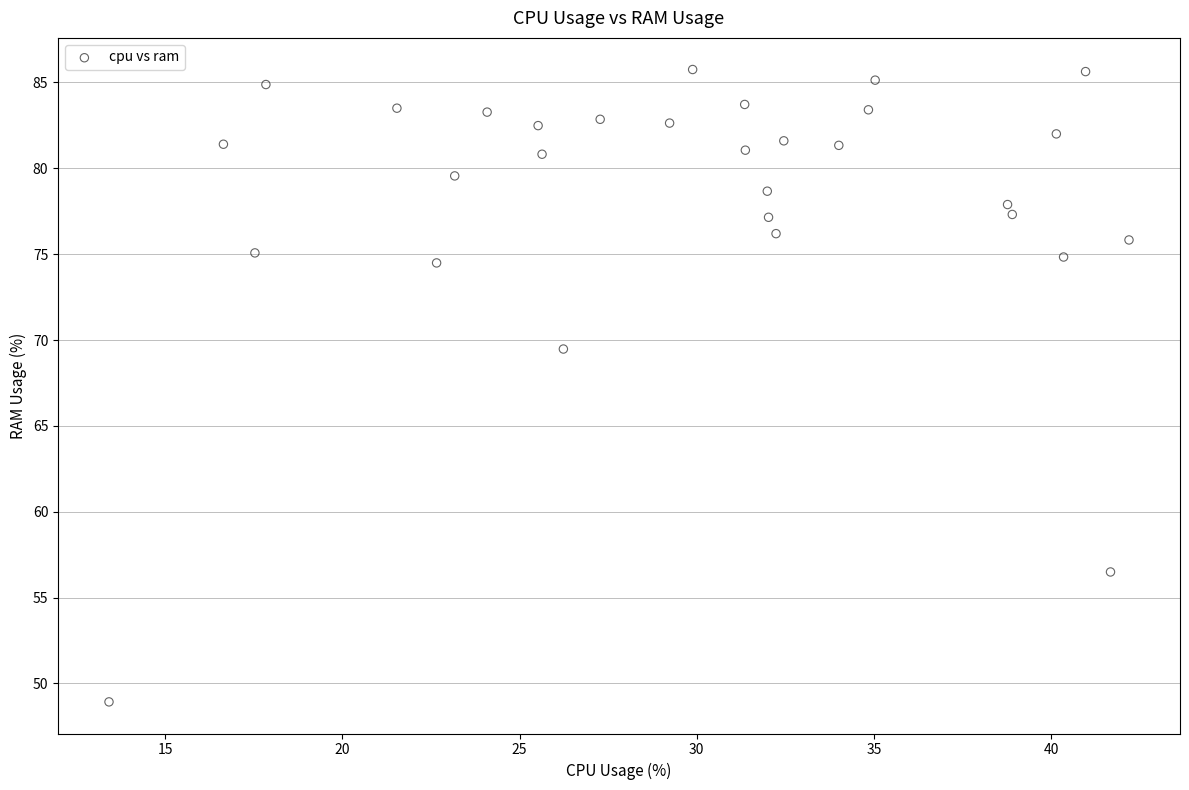

What Y value in the scatter plot is closest to 67?

69.5